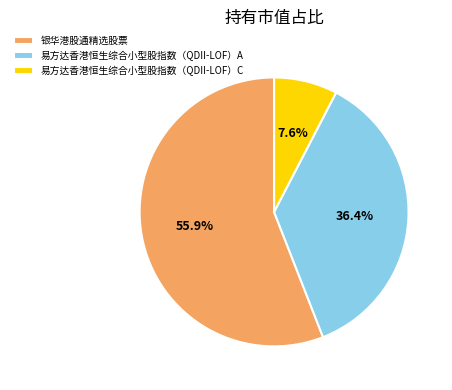

Rank the categories by value from highest to lowest.

银华港股通精选股票, 易方达香港恒生综合小型股指数（QDII-LOF）A, 易方达香港恒生综合小型股指数（QDII-LOF）C